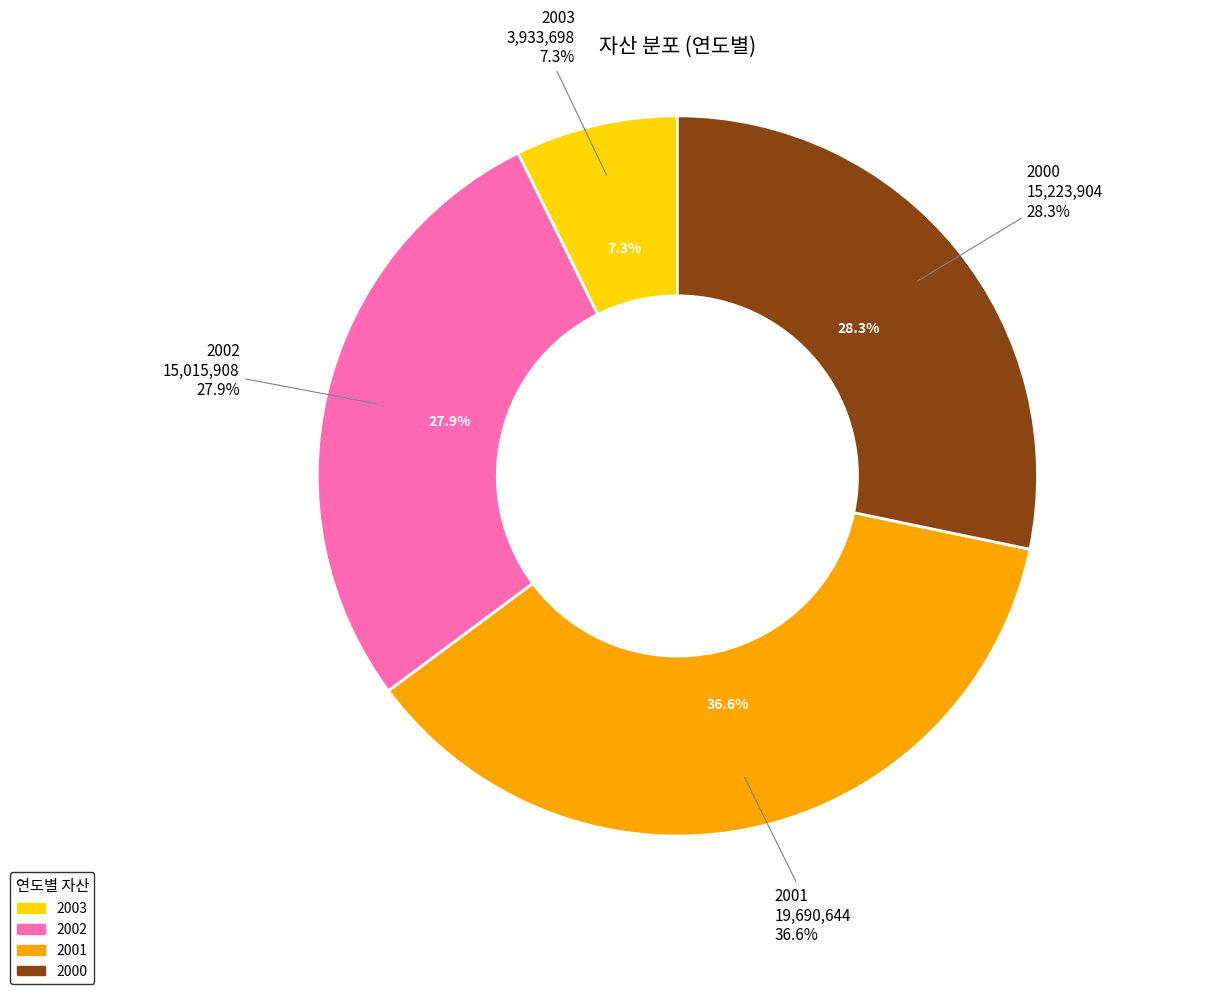

To the nearest percent, what portion does 2003 represent?

7%